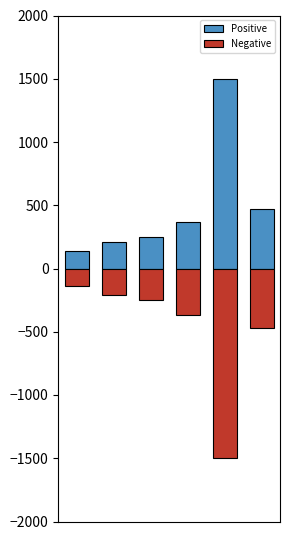

What is the difference between the highest and lowest values at 5?

947.7